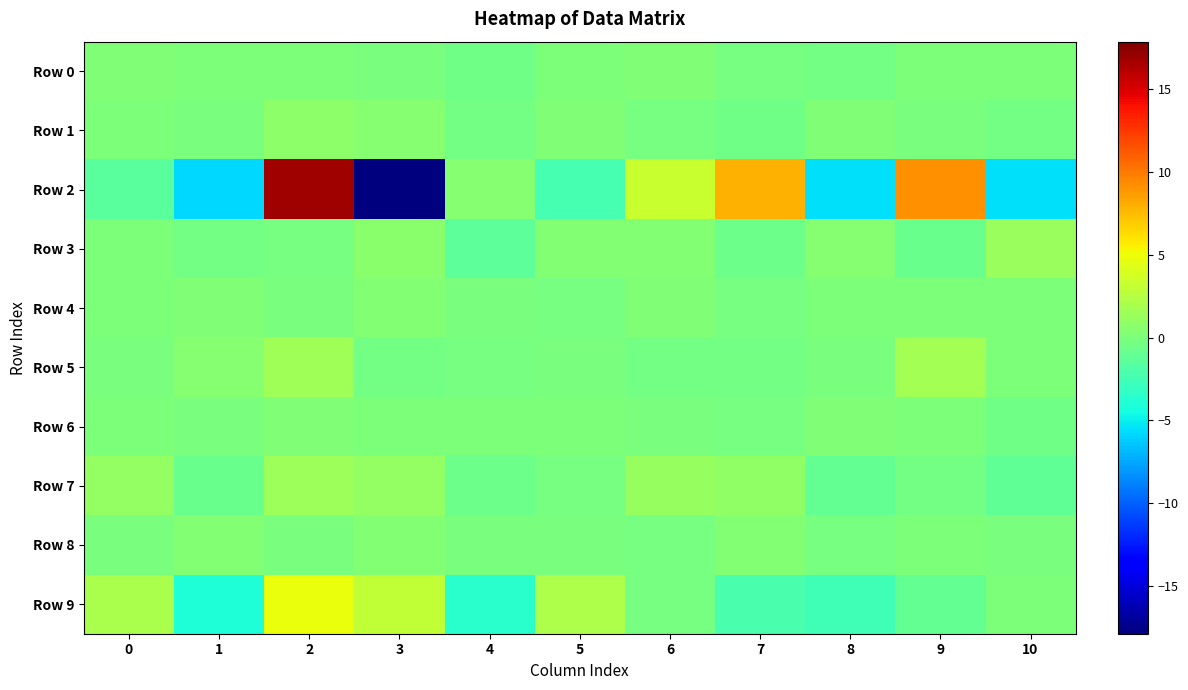

Reading left to right, list all the values displayed in this chart.

Row 0: 0=0.2	1=0.1	2=0.0	3=-0.0	4=-0.4	5=0.0	6=0.2	7=-0.2	8=-0.3	9=0.1	10=0.0
Row 1: 0=0.0	1=-0.1	2=0.8	3=0.5	4=-0.3	5=0.2	6=-0.2	7=-0.5	8=0.2	9=-0.0	10=-0.4
Row 2: 0=-1.5	1=-5.8	2=16.9	3=-17.9	4=0.6	5=-2.4	6=3.3	7=7.9	8=-5.5	9=9.2	10=-5.5
Row 3: 0=0.1	1=-0.4	2=-0.2	3=0.7	4=-1.3	5=0.3	6=0.3	7=-0.7	8=0.5	9=-0.8	10=1.3
Row 4: 0=0.1	1=0.1	2=-0.0	3=0.4	4=-0.1	5=-0.2	6=0.3	7=-0.2	8=0.1	9=0.0	10=0.1
Row 5: 0=-0.1	1=0.5	2=1.6	3=-0.3	4=-0.2	5=-0.1	6=-0.4	7=-0.4	8=-0.1	9=1.8	10=0.1
Row 6: 0=0.1	1=-0.1	2=0.2	3=0.1	4=0.1	5=0.1	6=-0.1	7=-0.2	8=0.2	9=0.1	10=-0.4
Row 7: 0=1.0	1=-0.8	2=1.5	3=1.0	4=-0.6	5=-0.3	6=1.2	7=0.9	8=-1.0	9=-0.4	10=-1.2
Row 8: 0=-0.1	1=0.4	2=-0.0	3=0.4	4=-0.1	5=-0.0	6=-0.2	7=0.4	8=-0.2	9=0.0	10=-0.1
Row 9: 0=2.0	1=-4.0	2=4.8	3=2.9	4=-3.6	5=2.1	6=-0.3	7=-2.2	8=-2.7	9=-1.1	10=0.1